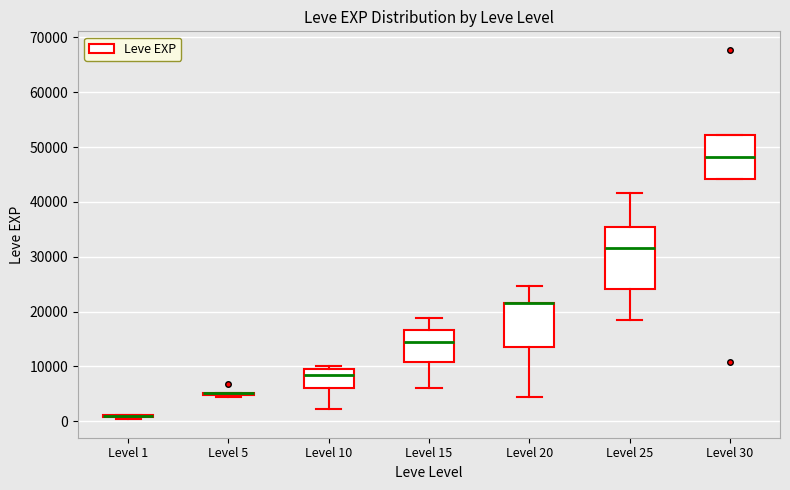

Where is the upper edge of the box for Level 20 on the y-axis? The values are not printed on the chart, so give them approximately, as read against the axis.

22000